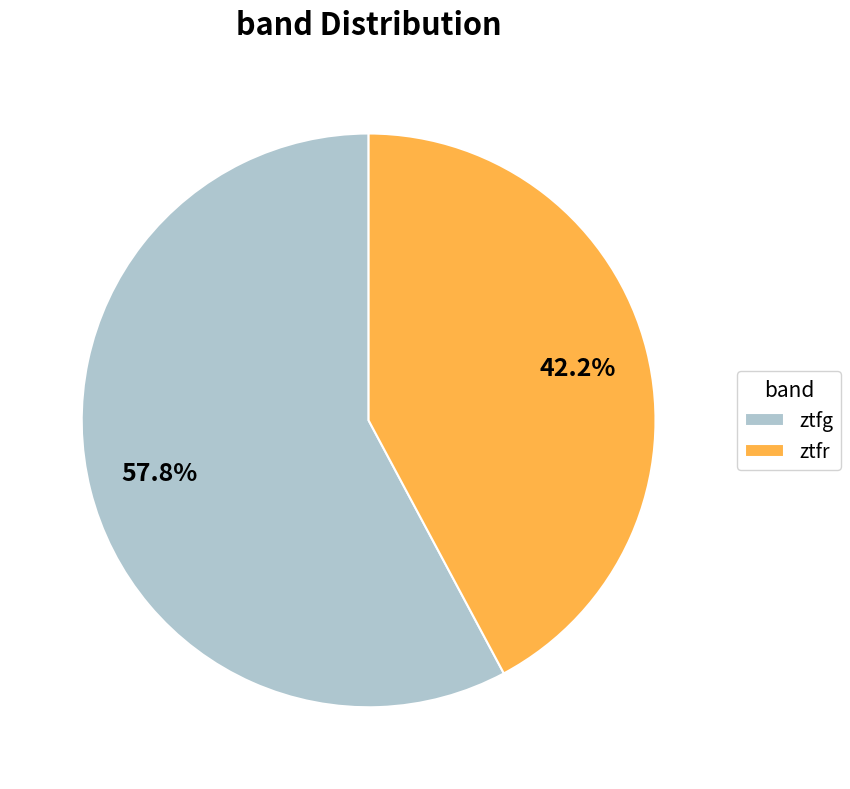

How many segments does this pie chart have?

2